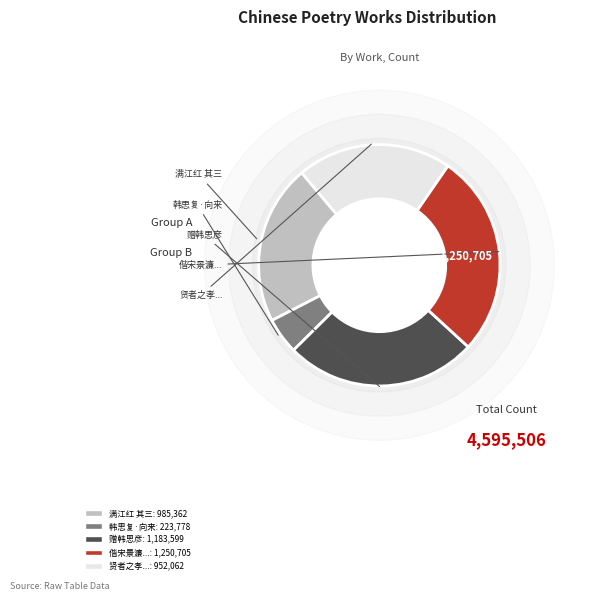

To the nearest percent, what is the difference between the 赠韩思彦 and 贤者之孝二百四十首 其二○九 韩思复 slice percentages?

5%